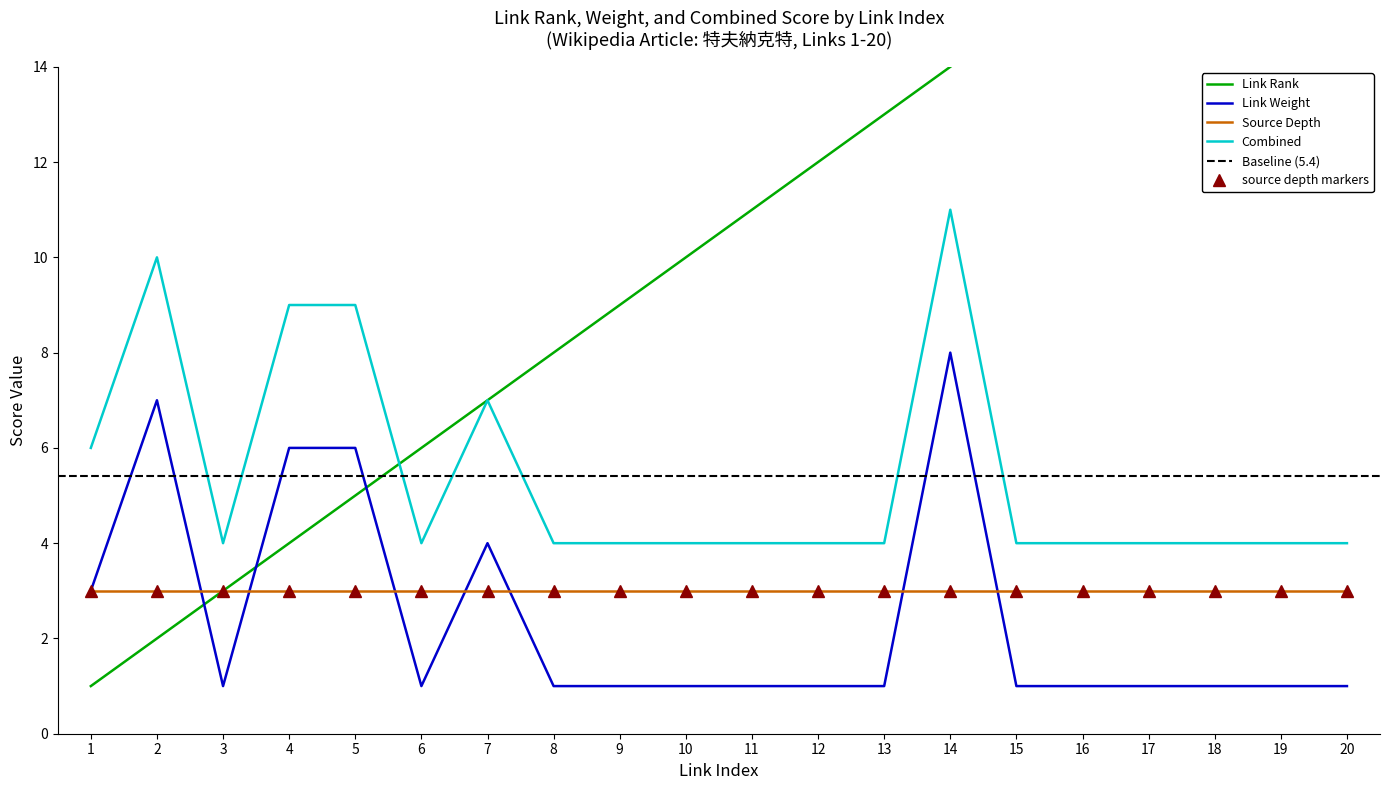

The link_rank series shows 29 at 17. True or false?

False